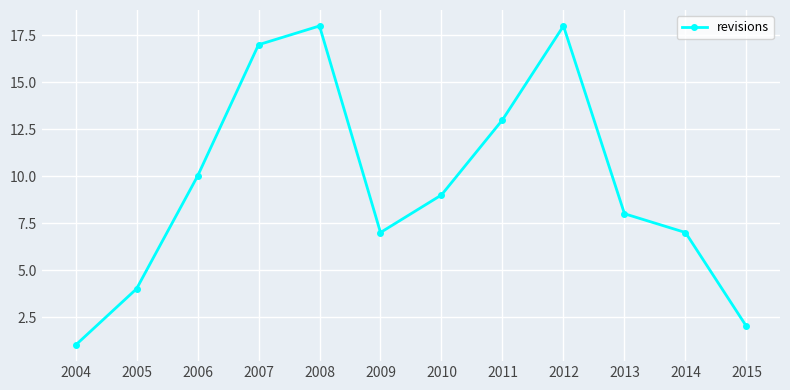

What is the value of the 5th point from the left?

18